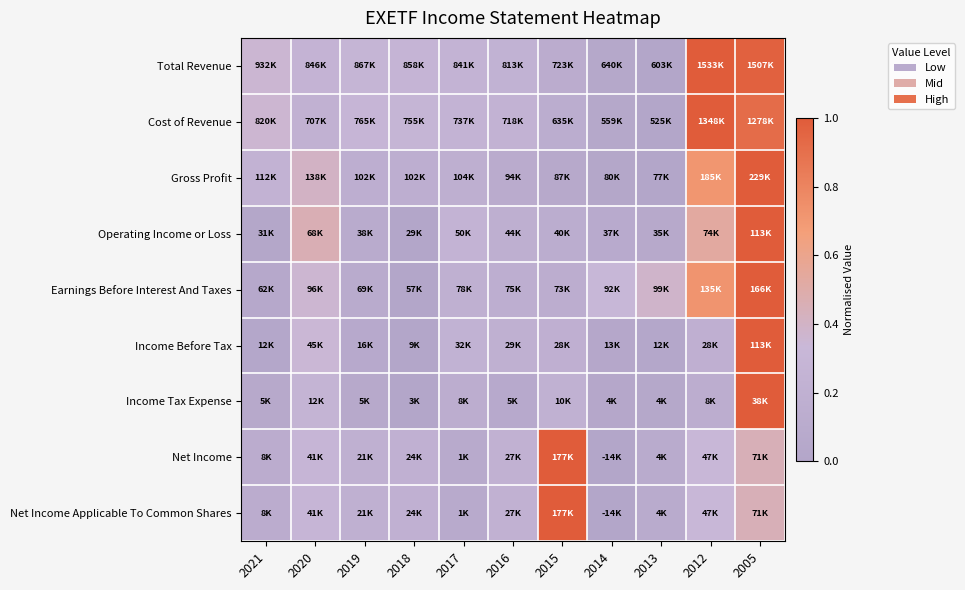

Count the number of data series in this chart.

9